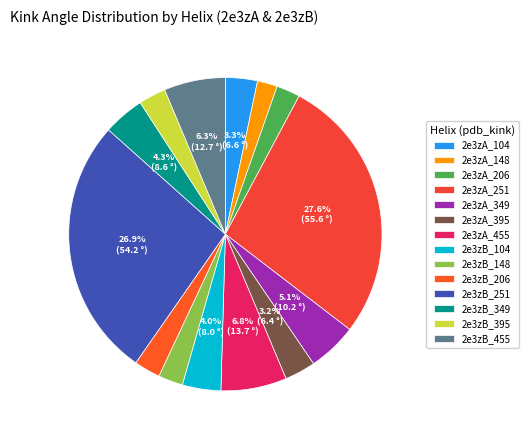

To the nearest percent, what portion does 2e3zB_104 represent?

4%